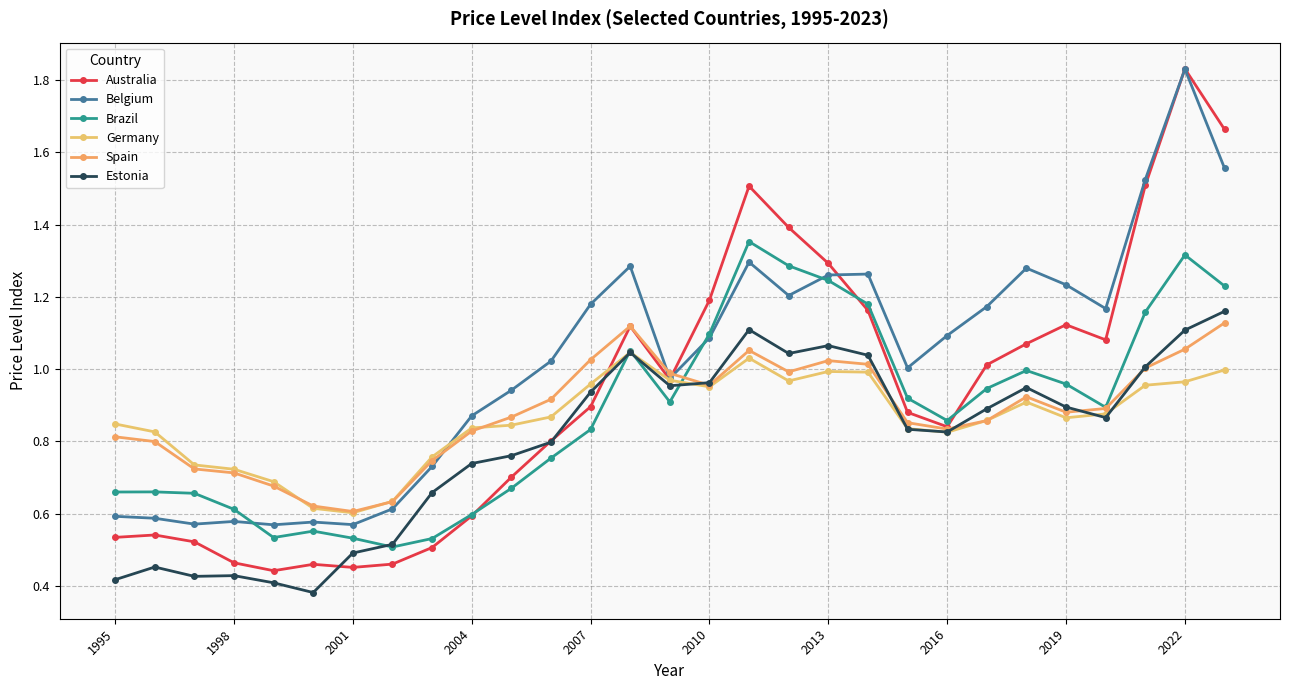

Which category has the highest value across all series?

2022